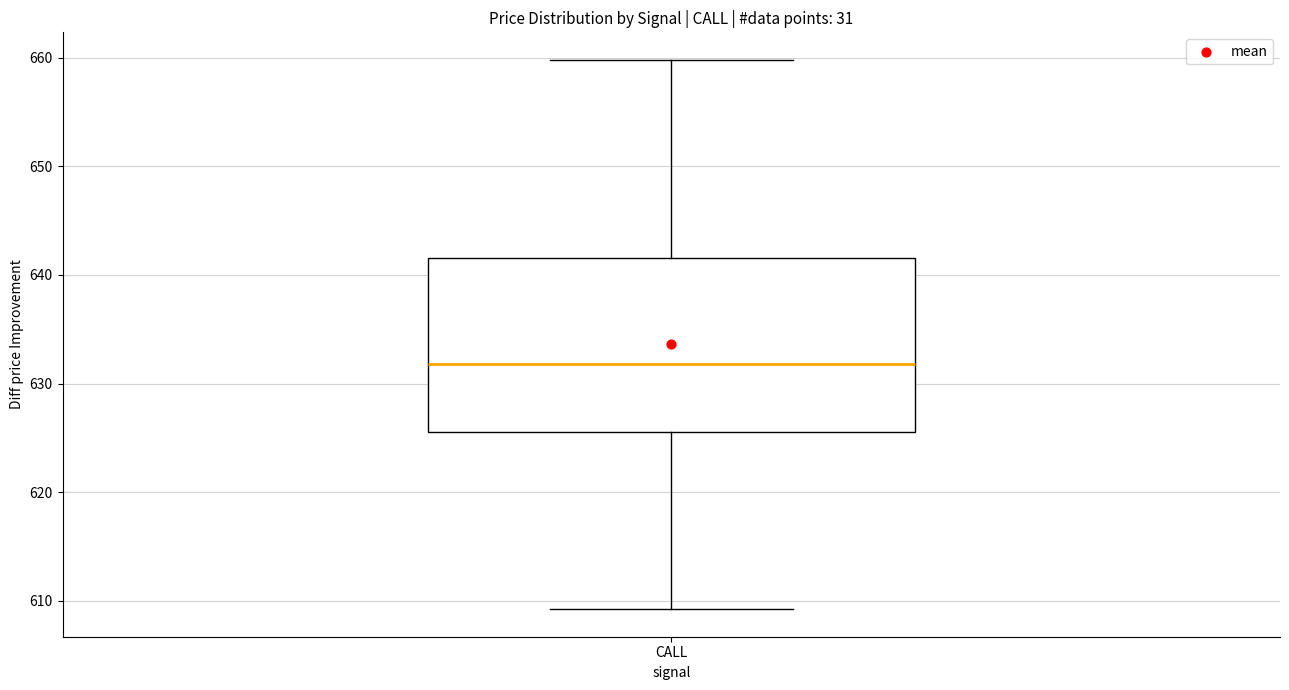

Where does the lower whisker of the box for CALL end on the y-axis? The values are not printed on the chart, so give them approximately, as read against the axis.

609